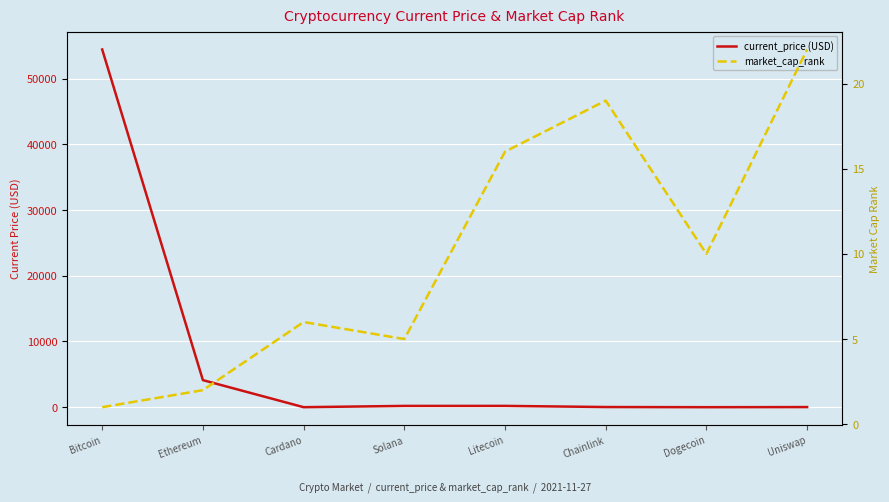

What is the difference between the maximum and minimum values in the market_cap_rank series?

21.0